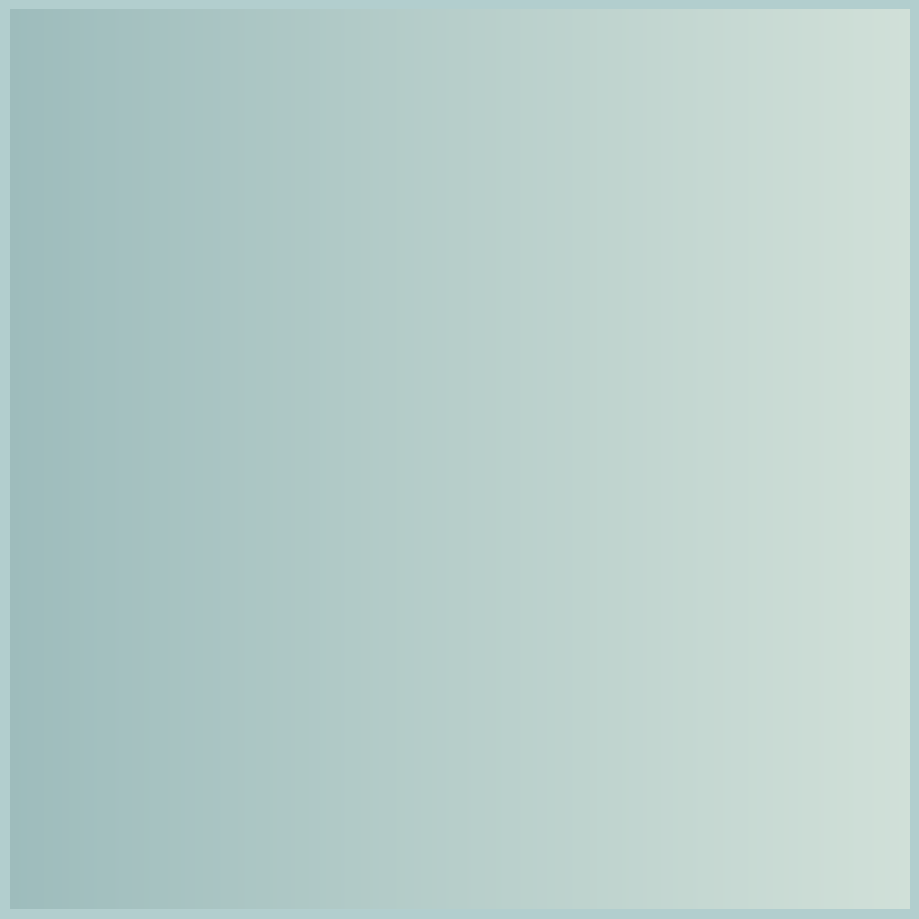

To the nearest percent, what is the average slice percentage?

50%